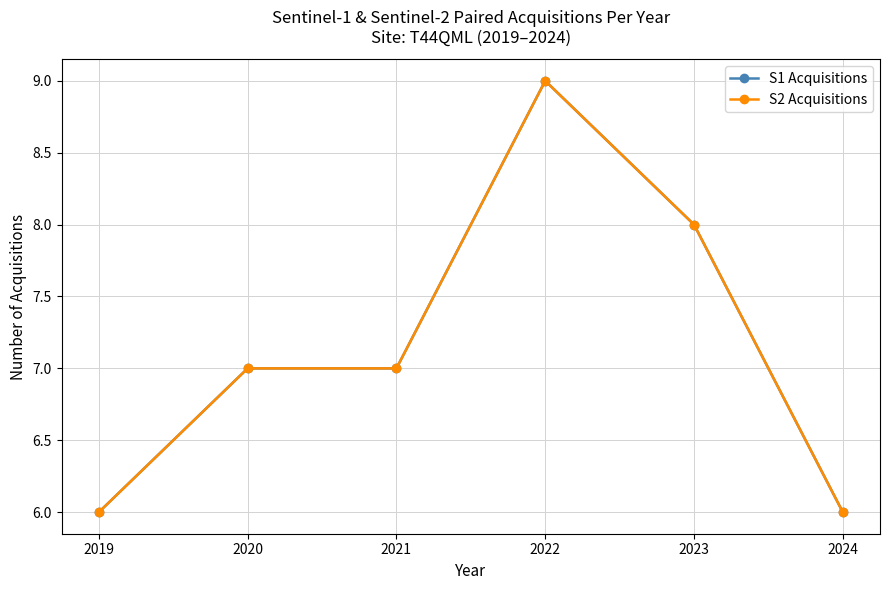

What is the highest value of the S1 Acquisitions series?

9